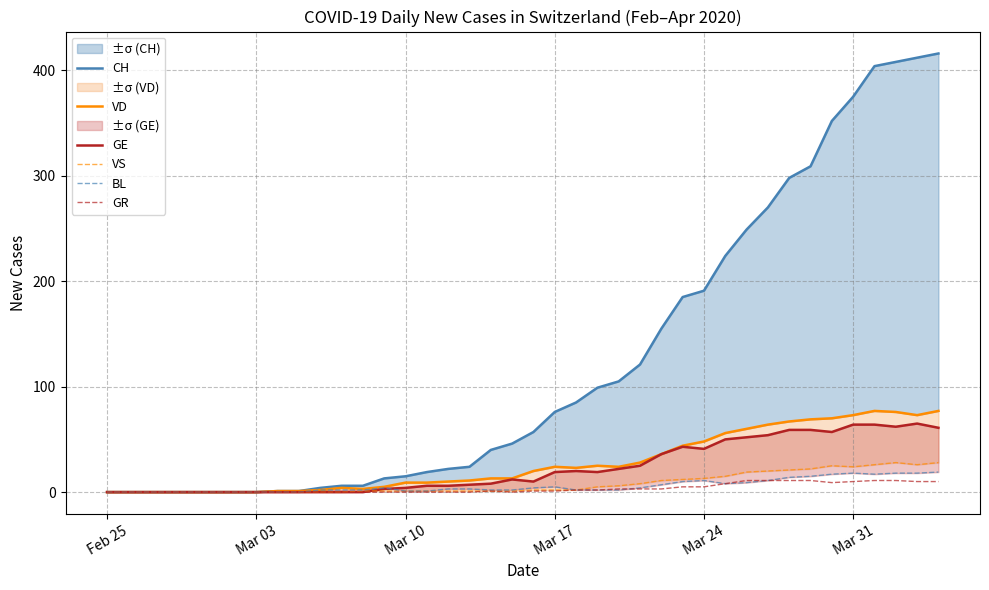

What is the maximum value for GR?

11